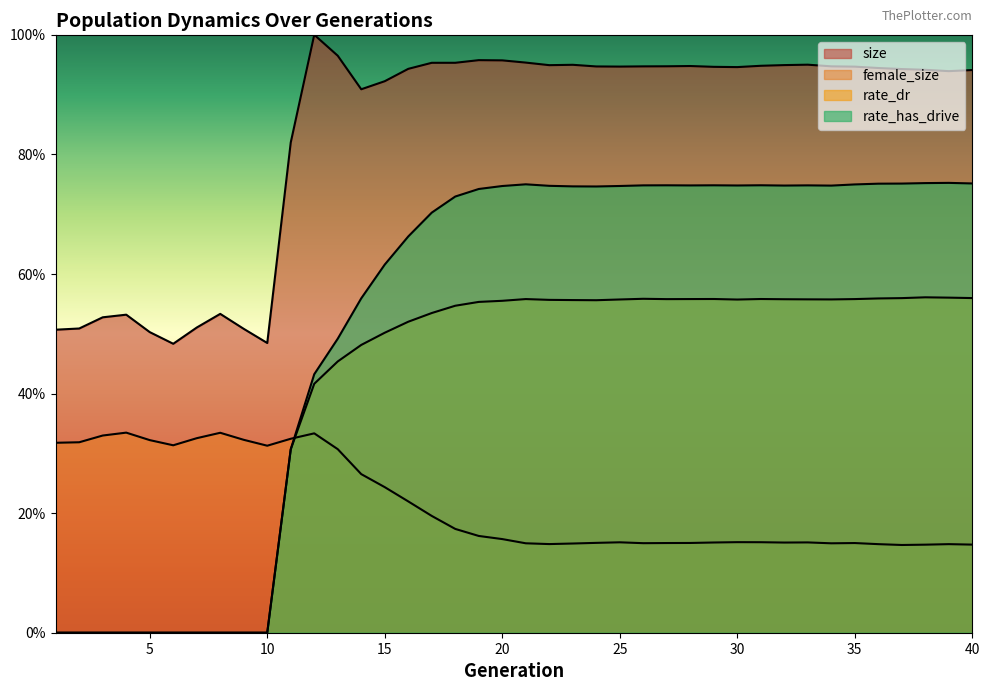

What is the spread (max minus min) of values at 2?

0.5